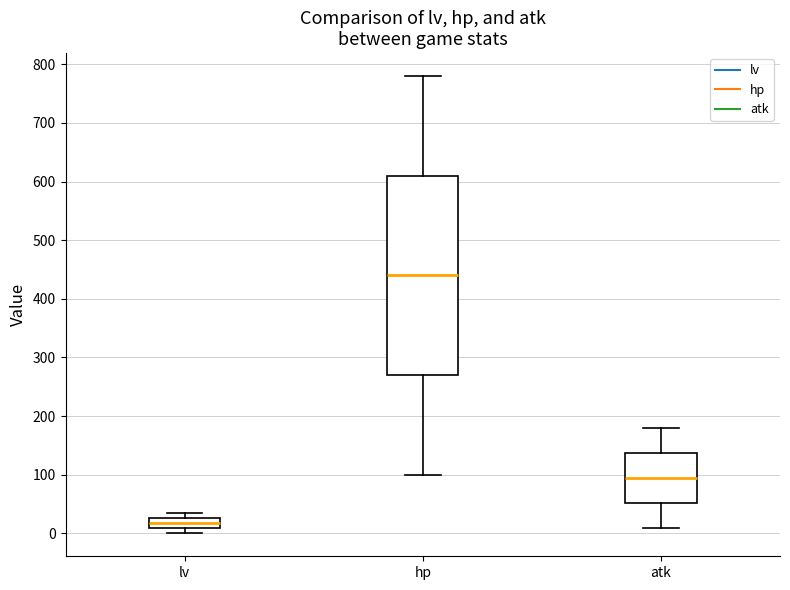

Where is the lower edge of the box for lv on the y-axis? The values are not printed on the chart, so give them approximately, as read against the axis.

10